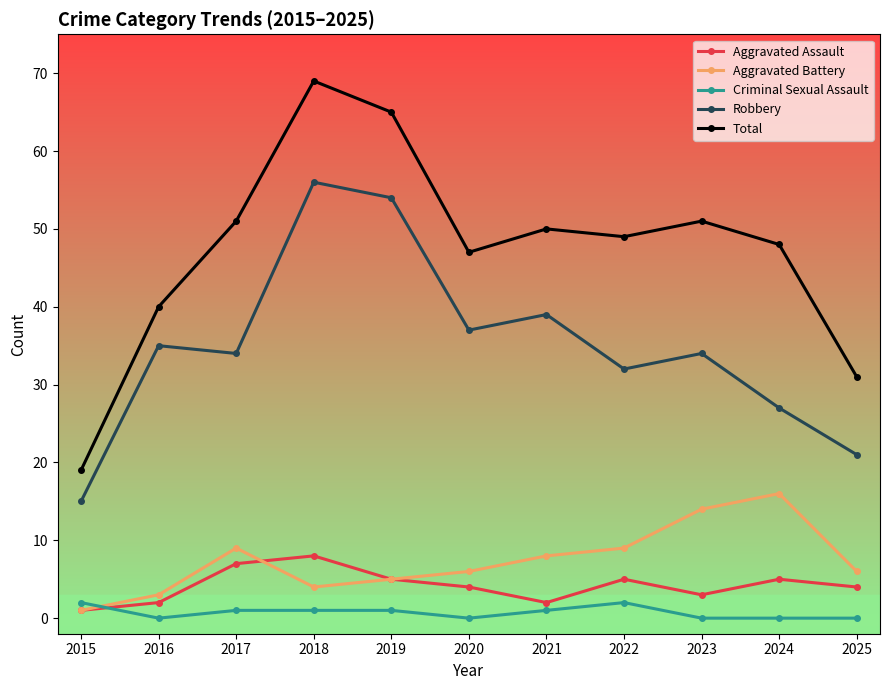

Which series has the widest spread of values?

Total